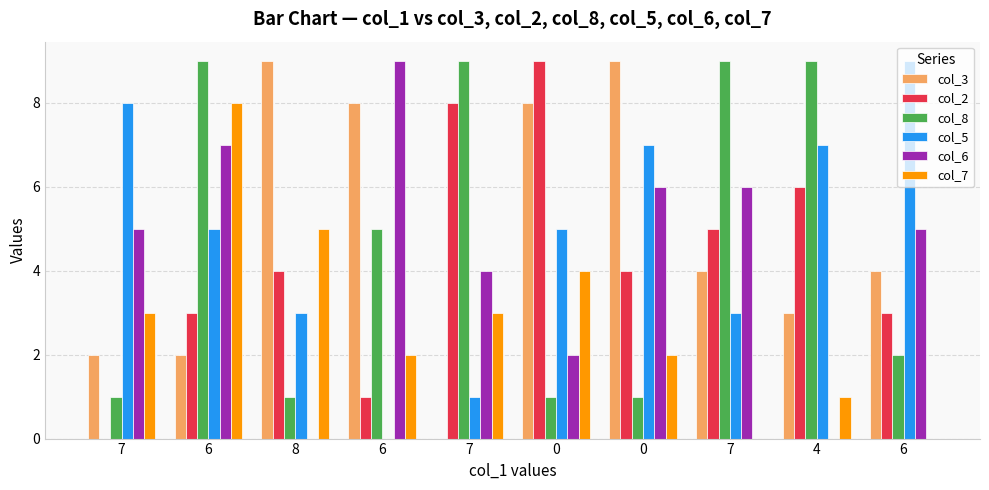

At which label is col_3 closest to 4?

7